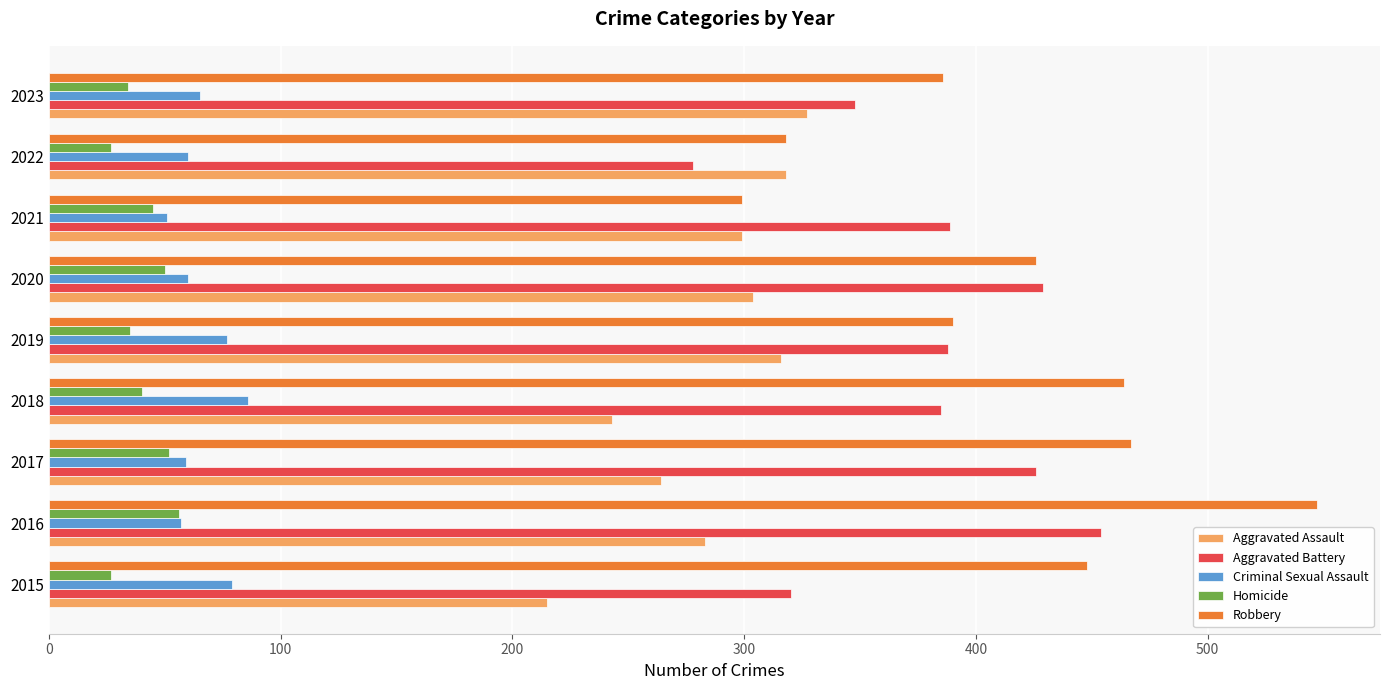

Which series has the largest total across all categories?

Robbery